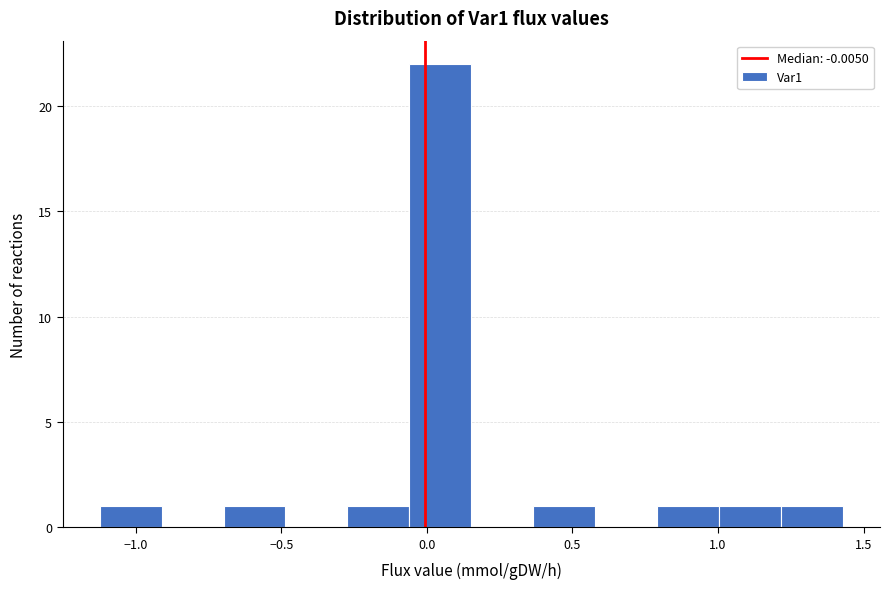

Reading left to right, list every bar in this chart as the range it spans on the x-axis followed by its height. Neither the bar edges nor the heights are printed on the chart, so give them approximately, as read against the axes.

-1.10 to -0.90: 1
-0.90 to -0.70: 0
-0.70 to -0.50: 1
-0.50 to -0.25: 0
-0.25 to -0.05: 1
-0.05 to 0.15: 22
0.15 to 0.35: 0
0.35 to 0.60: 1
0.60 to 0.80: 0
0.80 to 1.00: 1
1.00 to 1.20: 1
1.20 to 1.45: 1